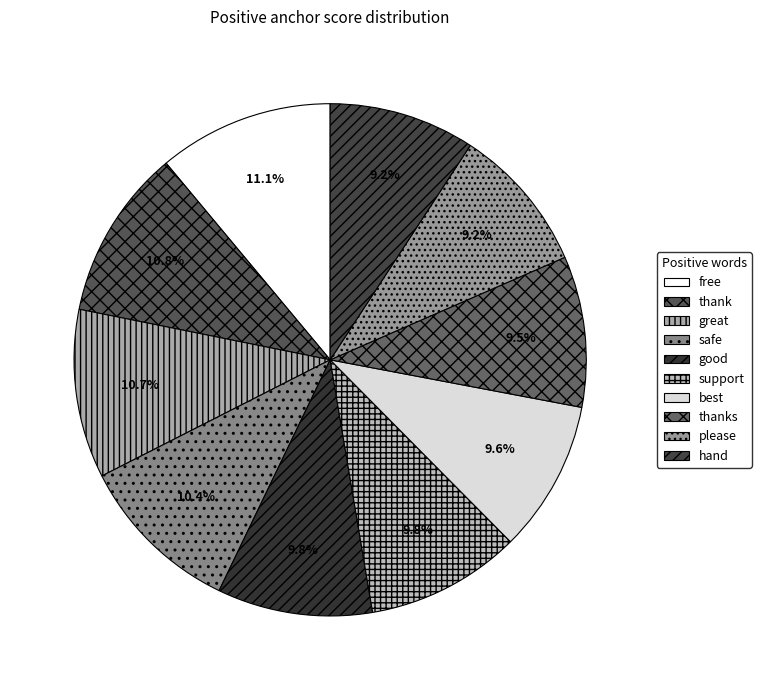

Between thank and good, which is larger?

thank